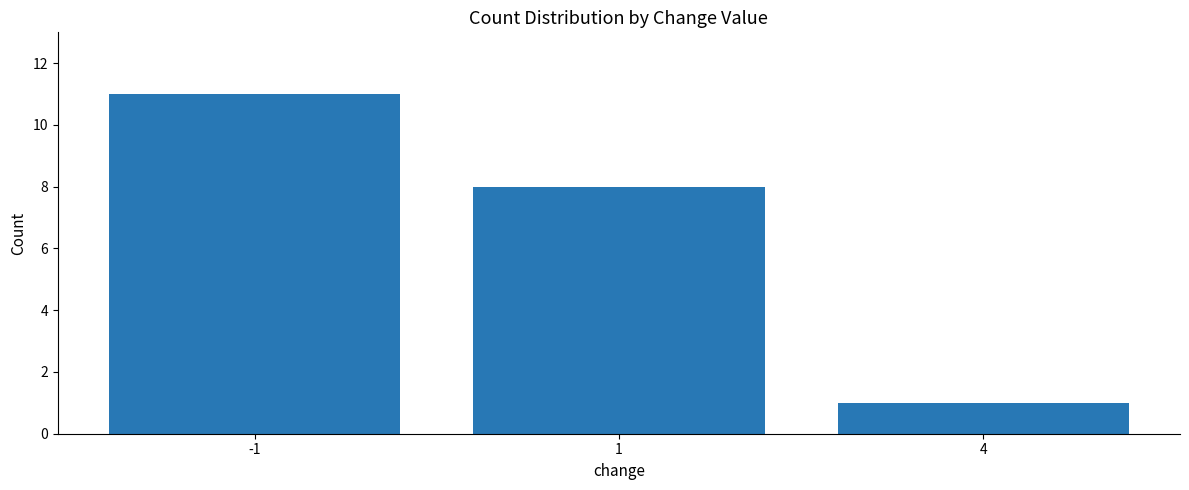

What is the minimum value shown in the chart?

1